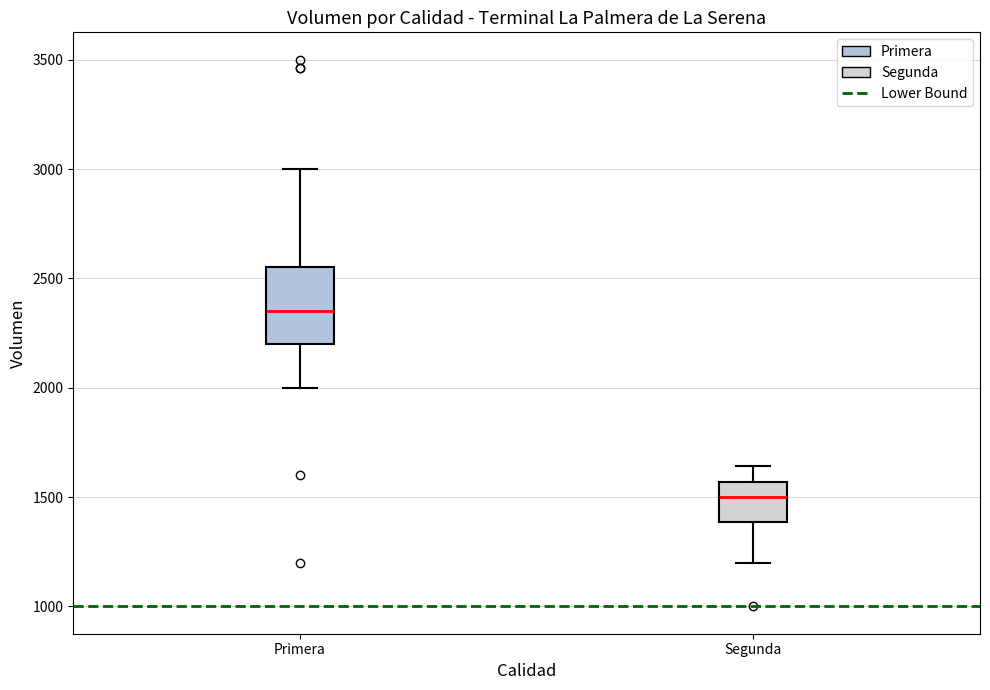

Which box has the lowest median line?

Segunda